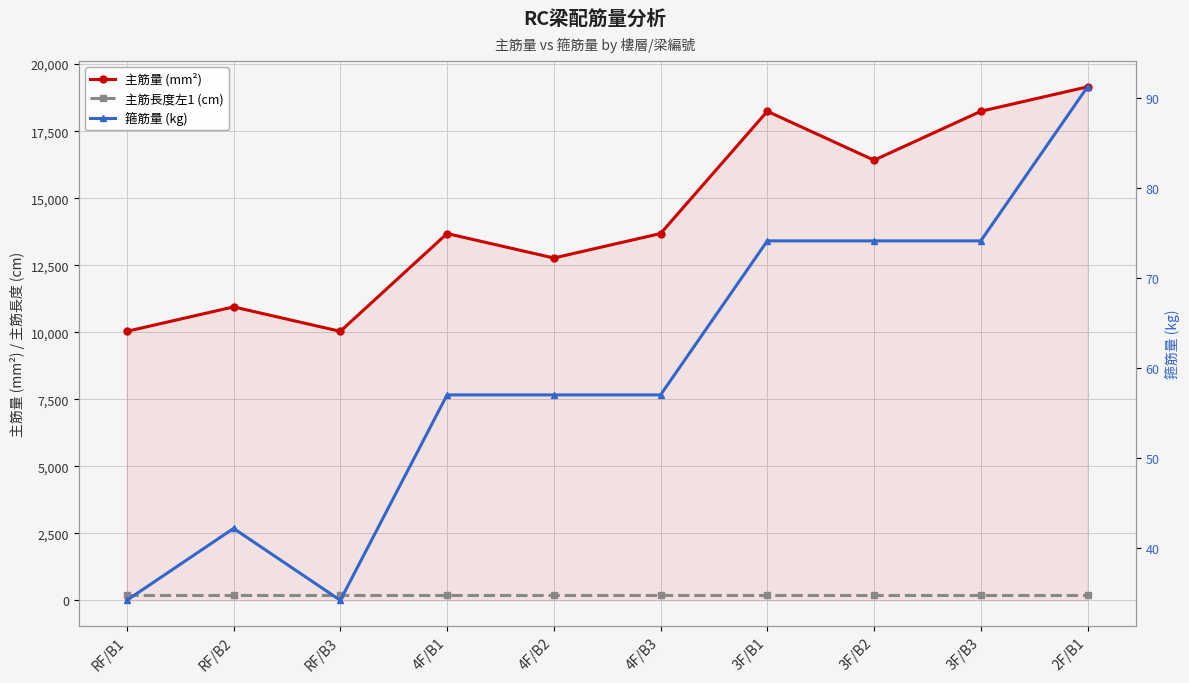

Reading right to left, list all the values displayed in this chart.

主筋量 (mm²): 2F/B1=19153.3	3F/B3=18241.2	3F/B2=16417.1	3F/B1=18241.2	4F/B3=13680.9	4F/B2=12768.8	4F/B1=13680.9	RF/B3=10032.7	RF/B2=10944.7	RF/B1=10032.7
主筋長度左1 (cm): 2F/B1=180.0	3F/B3=180.0	3F/B2=180.0	3F/B1=180.0	4F/B3=180.0	4F/B2=180.0	4F/B1=180.0	RF/B3=180.0	RF/B2=180.0	RF/B1=180.0
箍筋量 (kg): 2F/B1=91.2	3F/B3=74.1	3F/B2=74.1	3F/B1=74.1	4F/B3=57.0	4F/B2=57.0	4F/B1=57.0	RF/B3=34.2	RF/B2=42.2	RF/B1=34.2